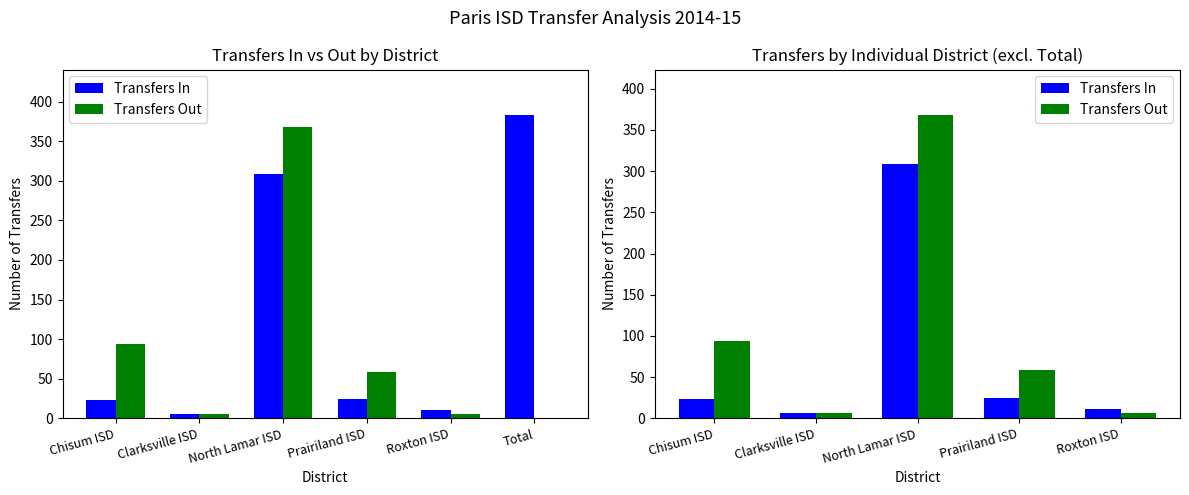

The Transfers In series shows 9 at Clarksville ISD. True or false?

False